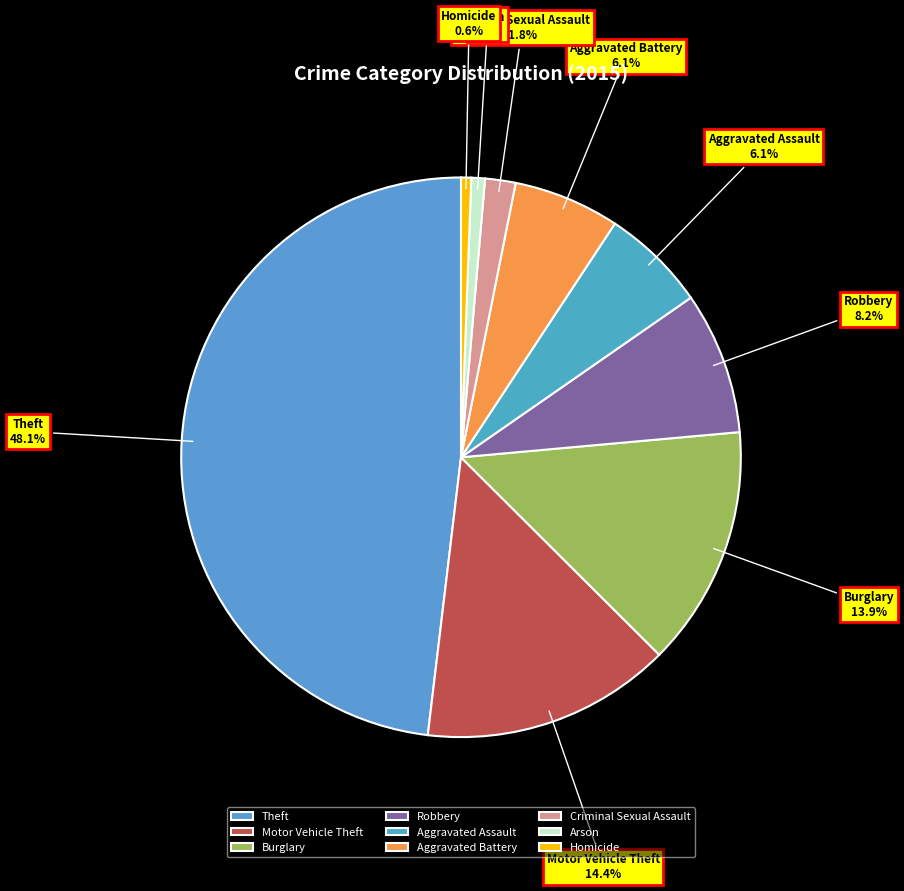

True or false: Criminal Sexual Assault accounts for 12% of the total.

False